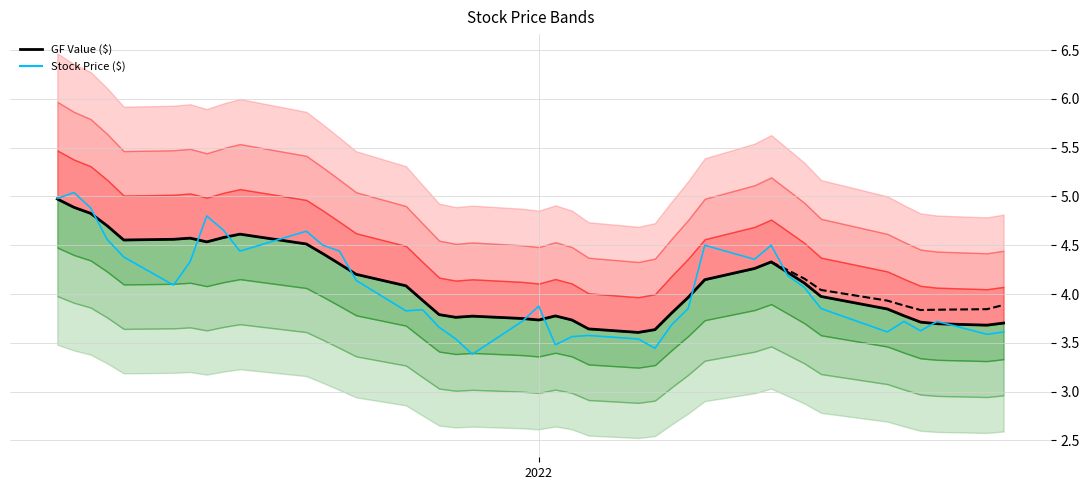

What are all the series names shown in the legend?

GF Value ($), Stock Price ($)